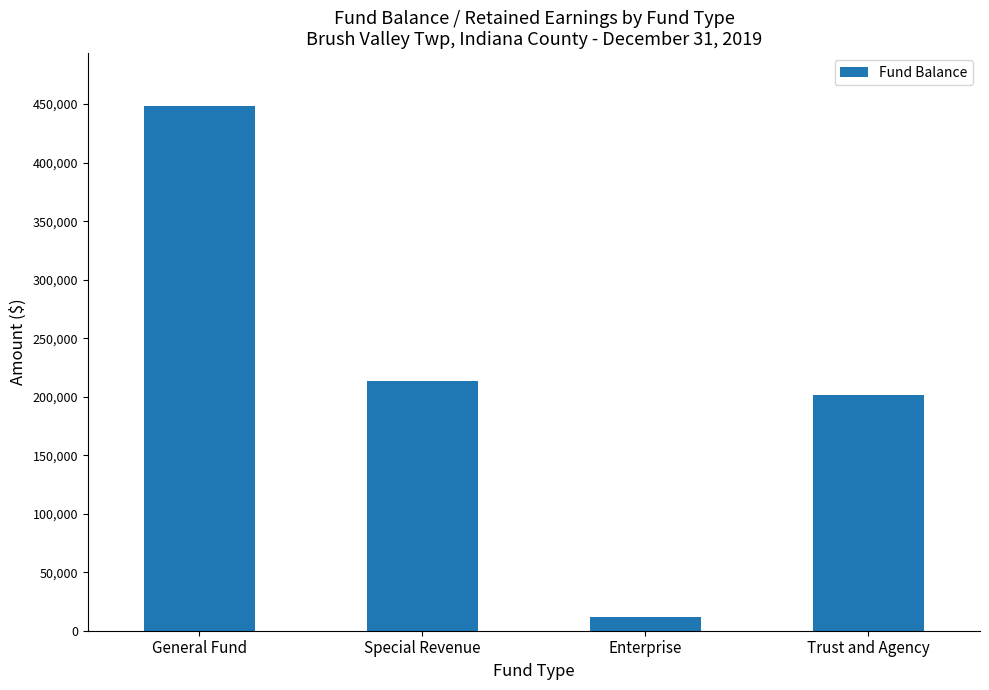

List the labels in order of value, largest first.

General Fund, Special Revenue, Trust and Agency, Enterprise